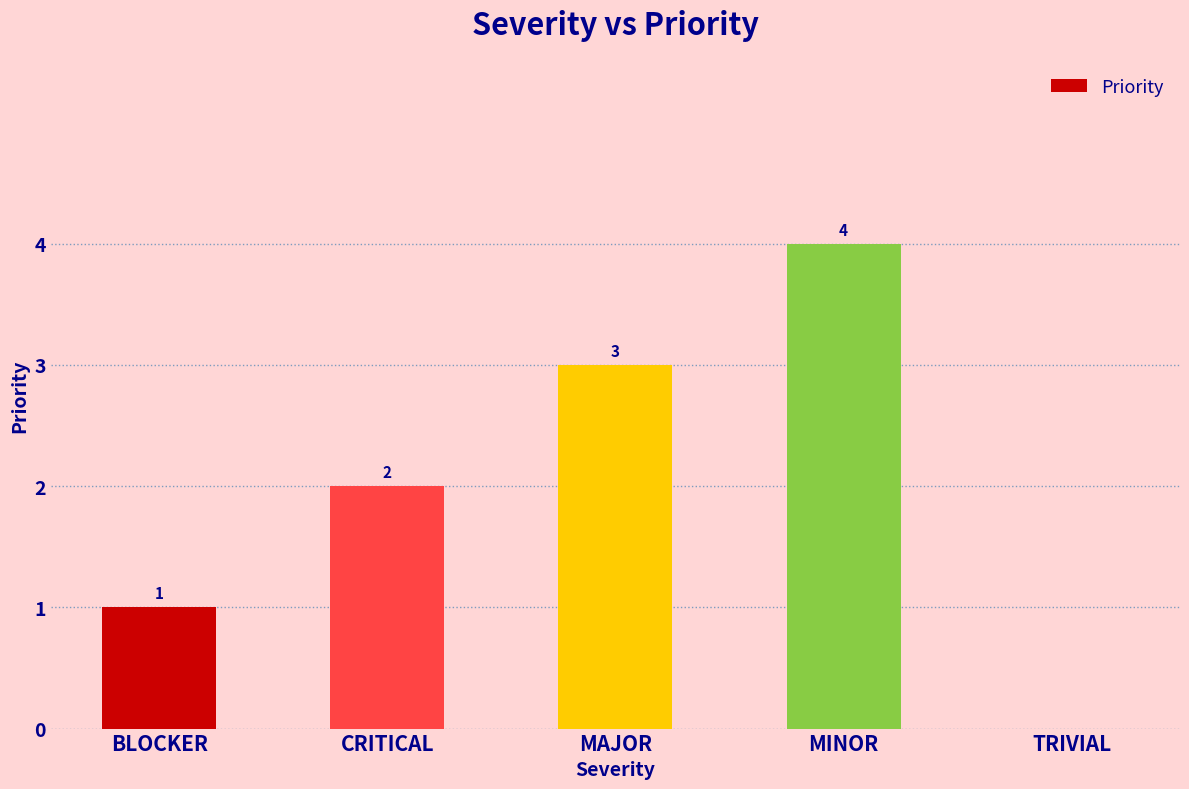

How many values are between 1 and 3?

3